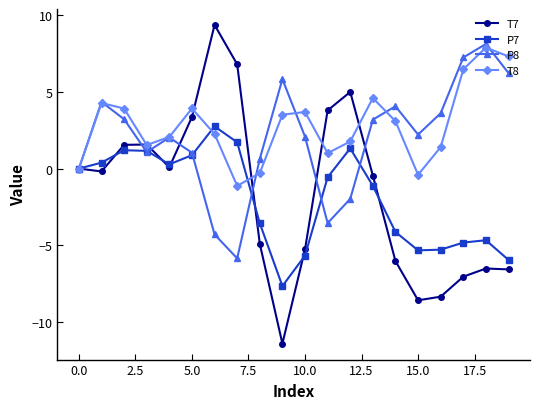

What is the value of the T8 point at the 7th from the left?

2.3